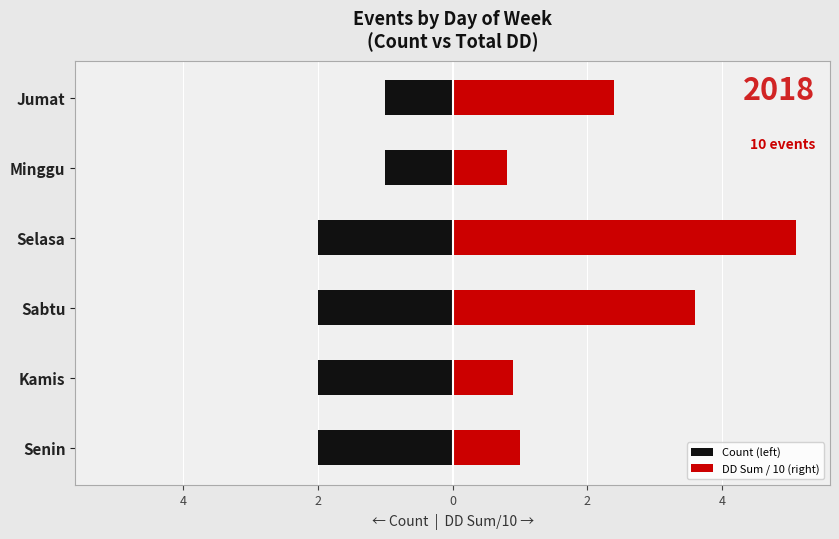

Rank the series at Minggu from lowest to highest value.

Count (left), DD Sum / 10 (right)